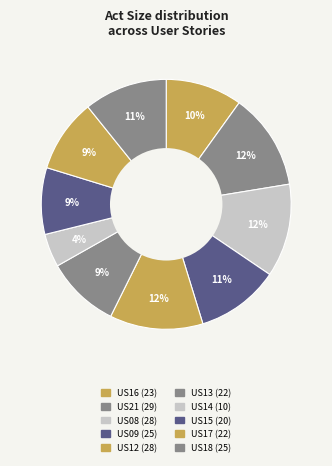

Count the number of slices in the pie.

10